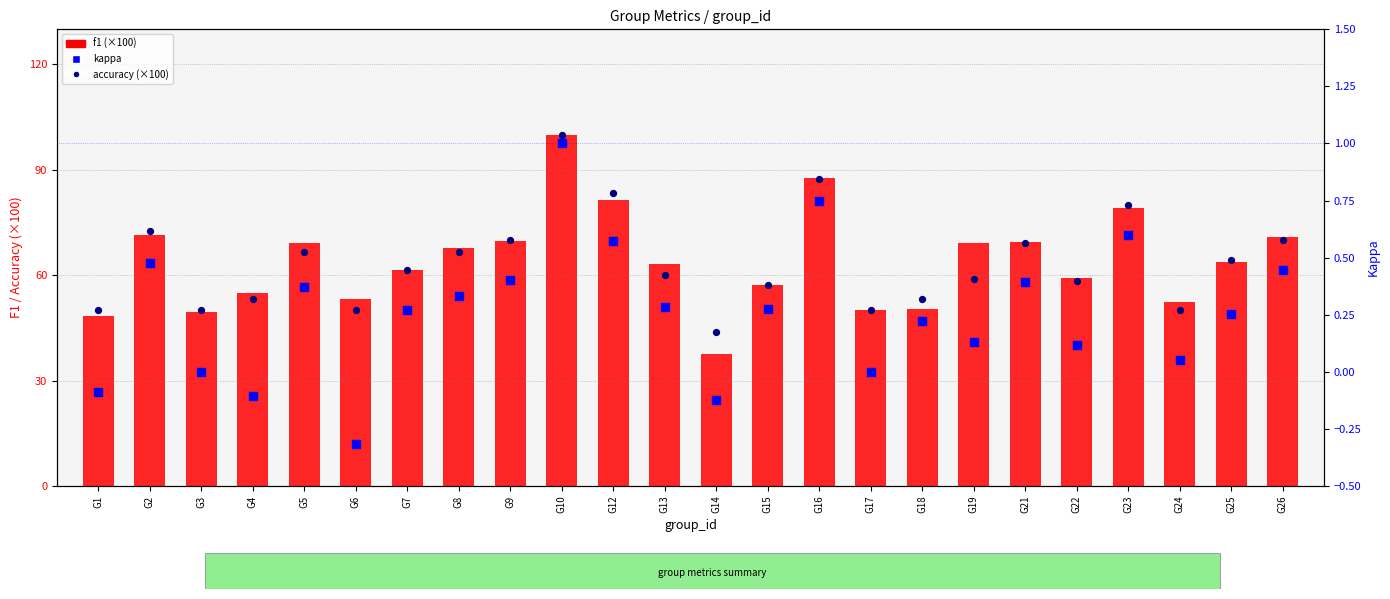

What are all the series names shown in the legend?

f1 (×100), accuracy (×100), kappa